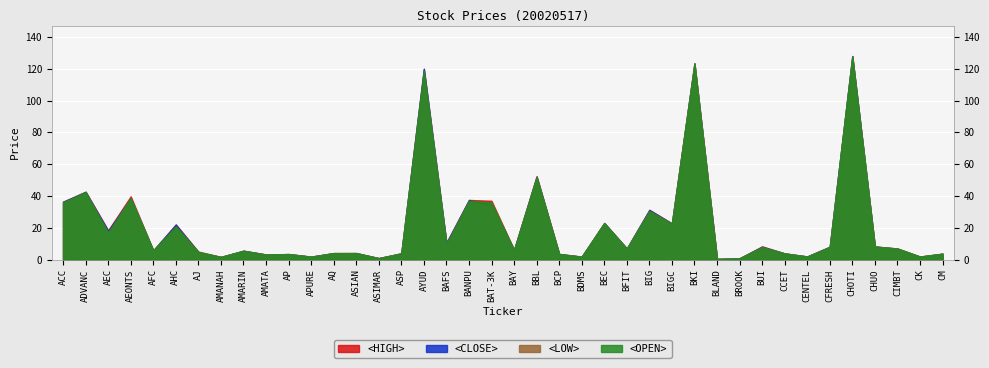

True or false: <HIGH> and <LOW> cross at least once.

False